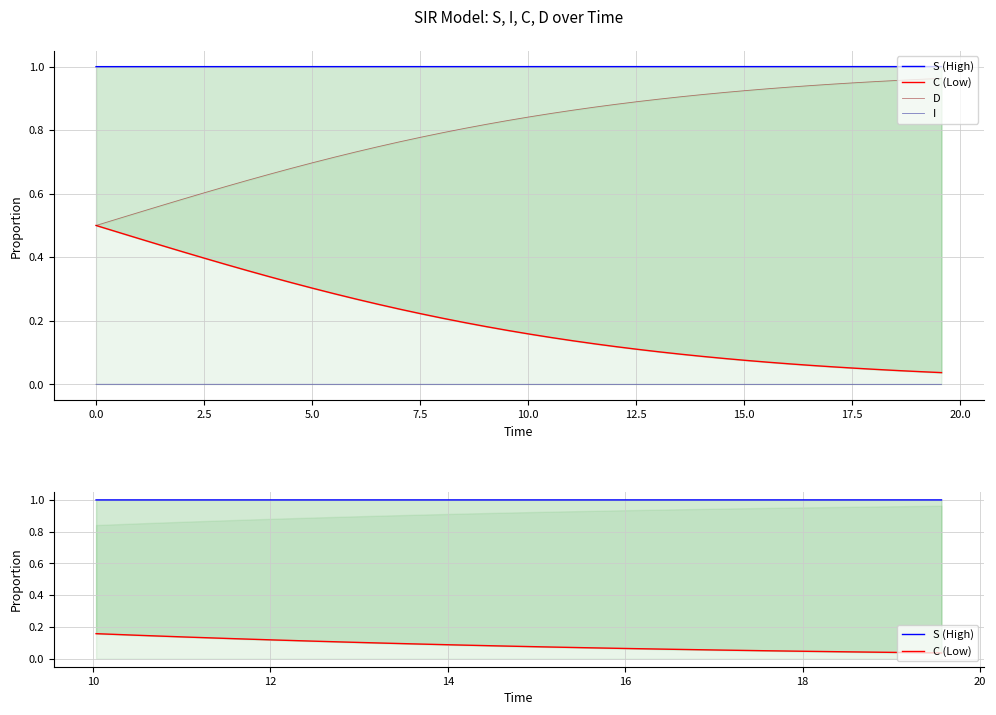

The I series shows 1.6 at 13. True or false?

False